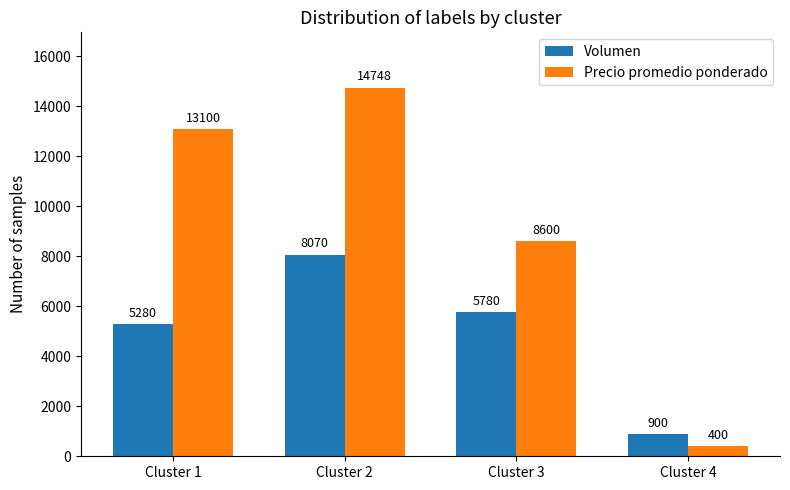

At which label does Volumen reach its minimum?

Cluster 4